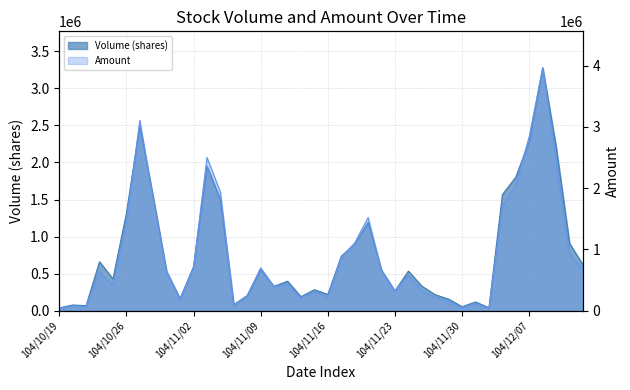

Between 104/10/19 and 104/10/27, which is larger?

104/10/27